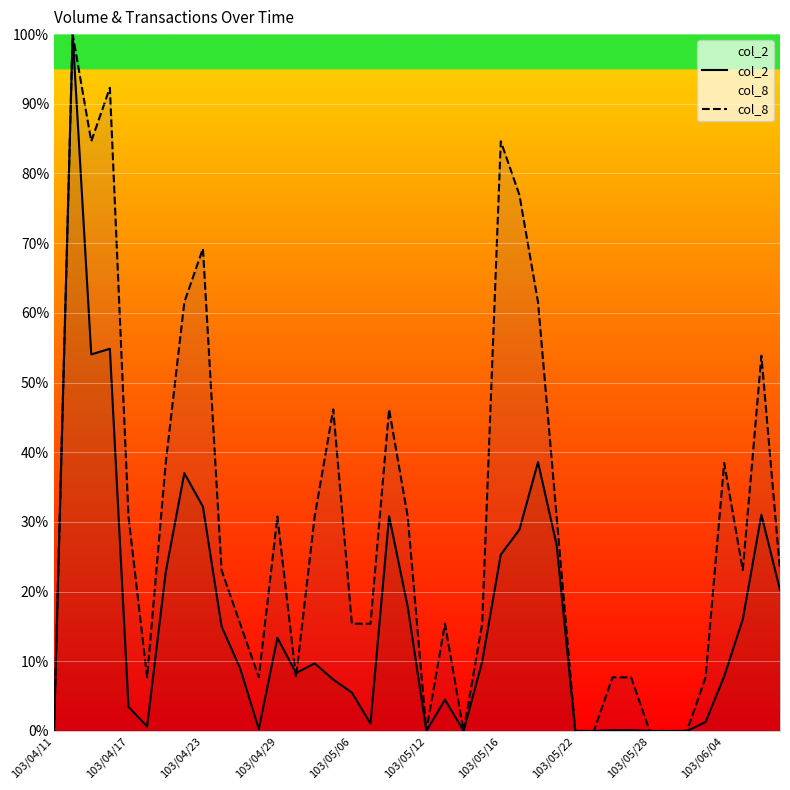

What is the highest value of the col_8 series?

100.0